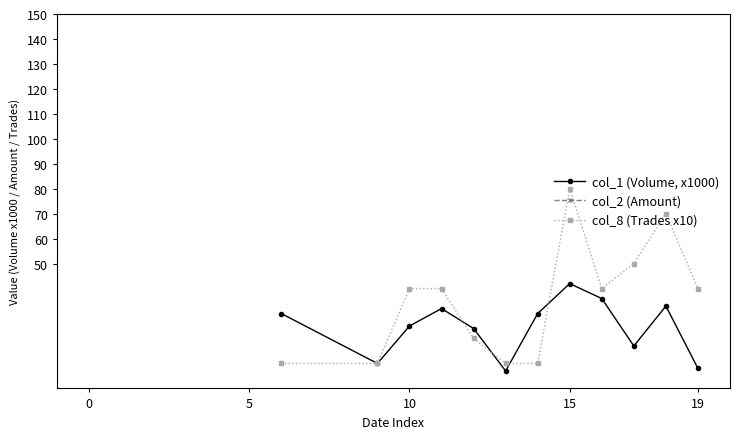

What is the sum of all col_1 (Volume, x1000) values?

294